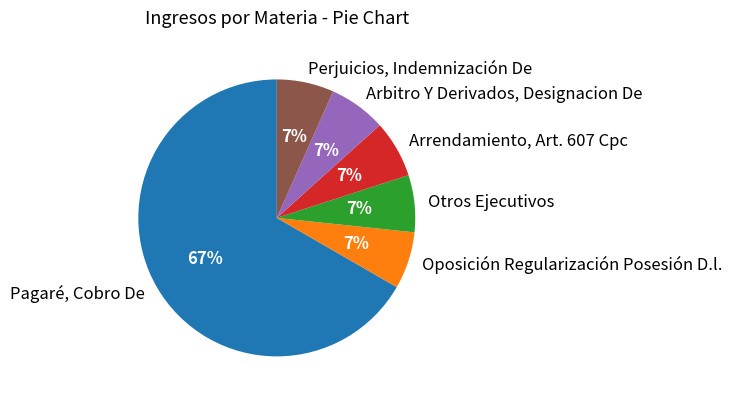

What is the ratio of the value at Arrendamiento, Art. 607 Cpc to the value at Oposición Regularización Posesión D.l.?

1.0